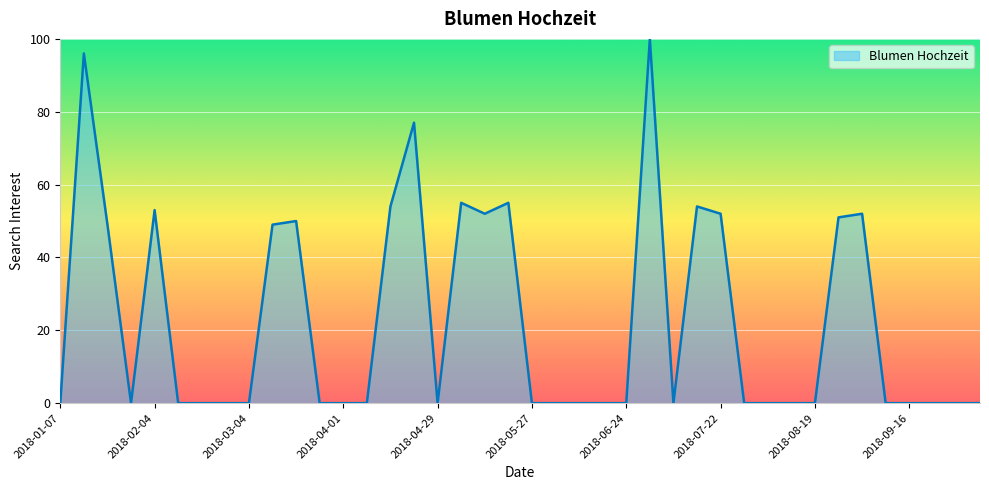

What is the difference between the maximum and minimum values?

100